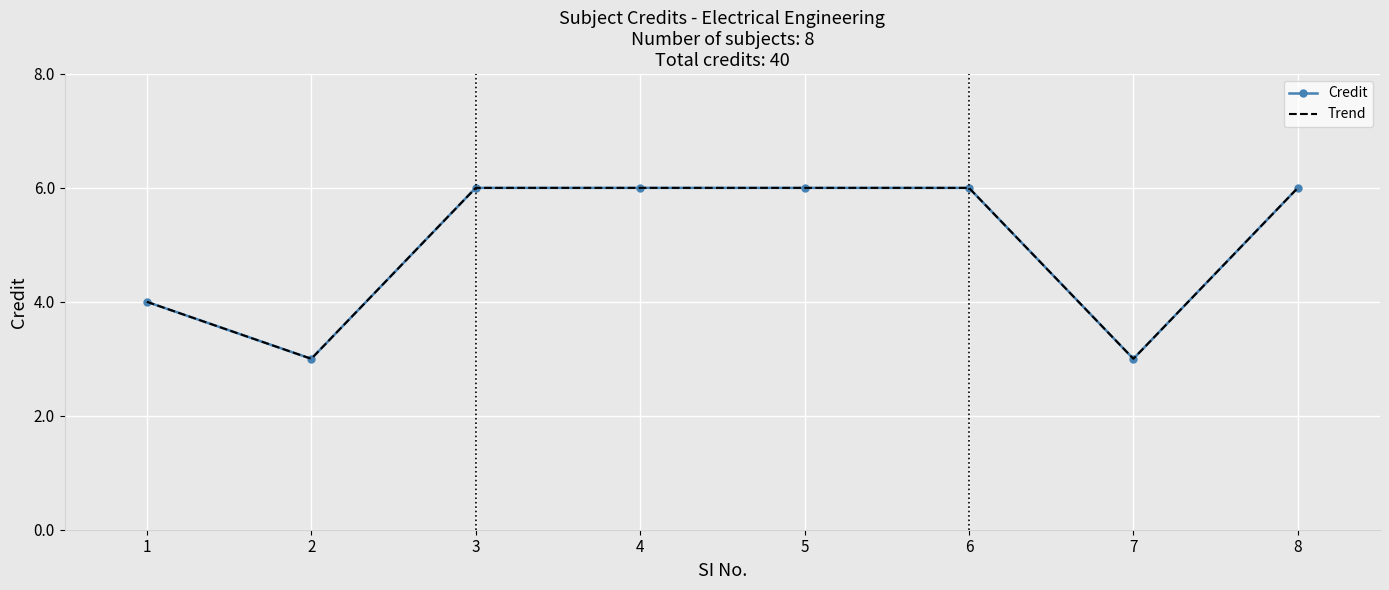

The Trend series shows 4 at 6. True or false?

False